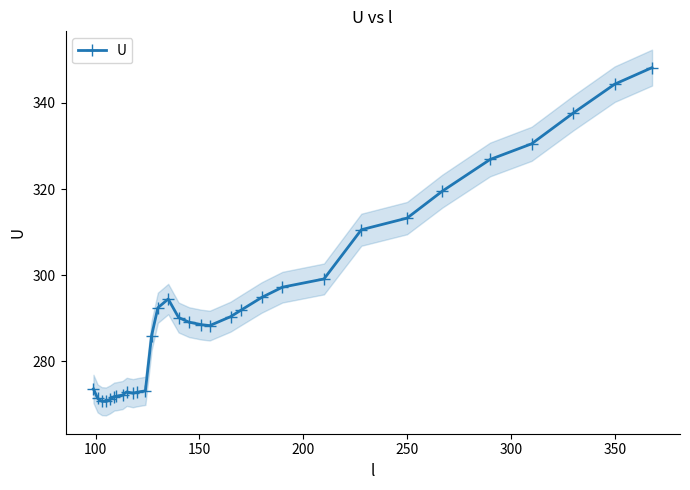

How many distinct data groups are displayed?

1